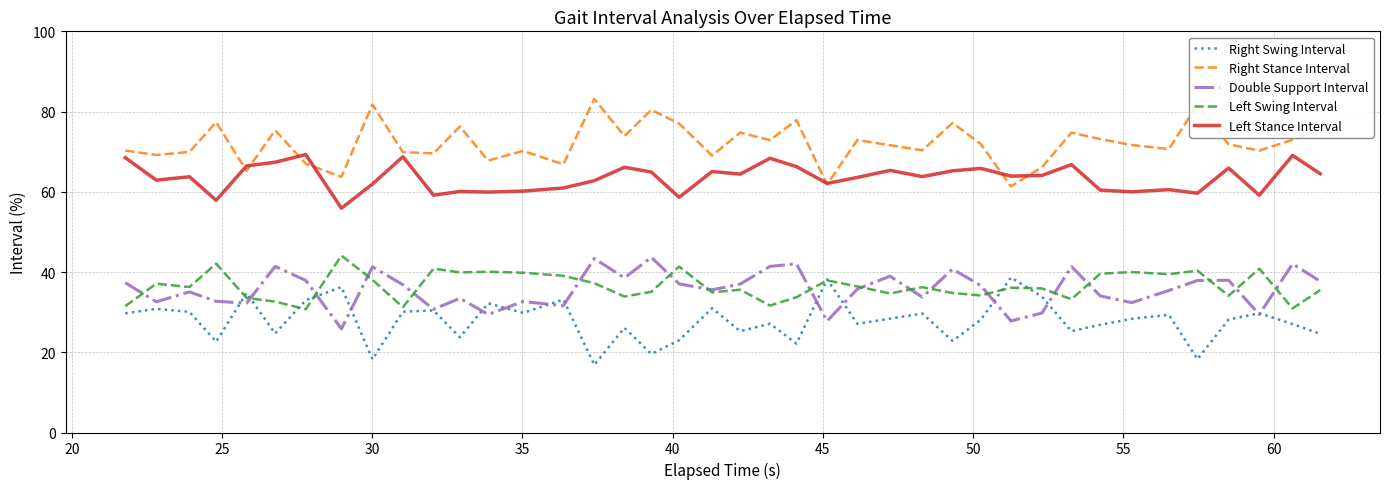

Does the chart display data point markers on the line(s)?

No